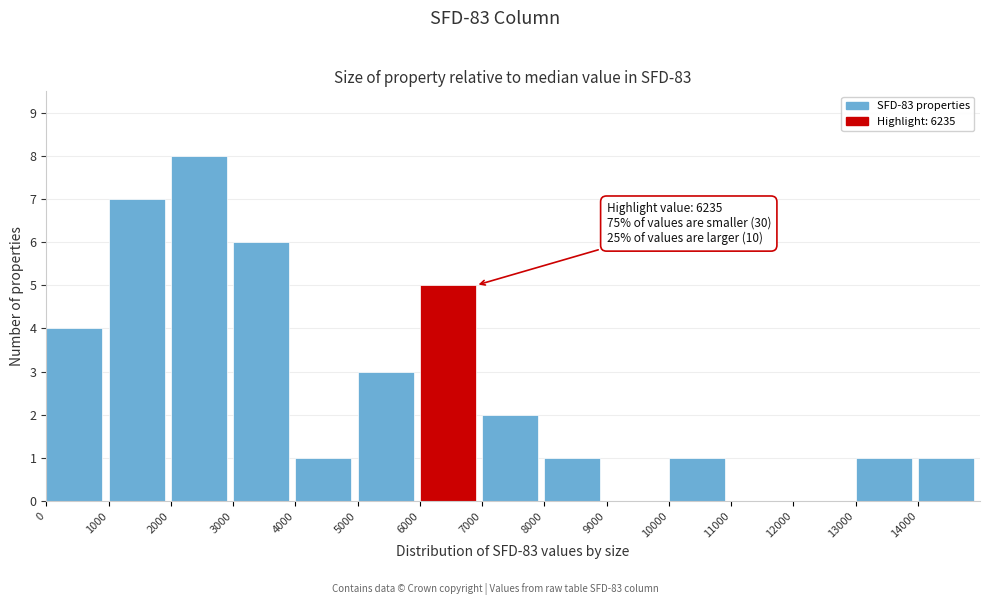

Which range on the x-axis has the tallest bar?

2000 to 3000